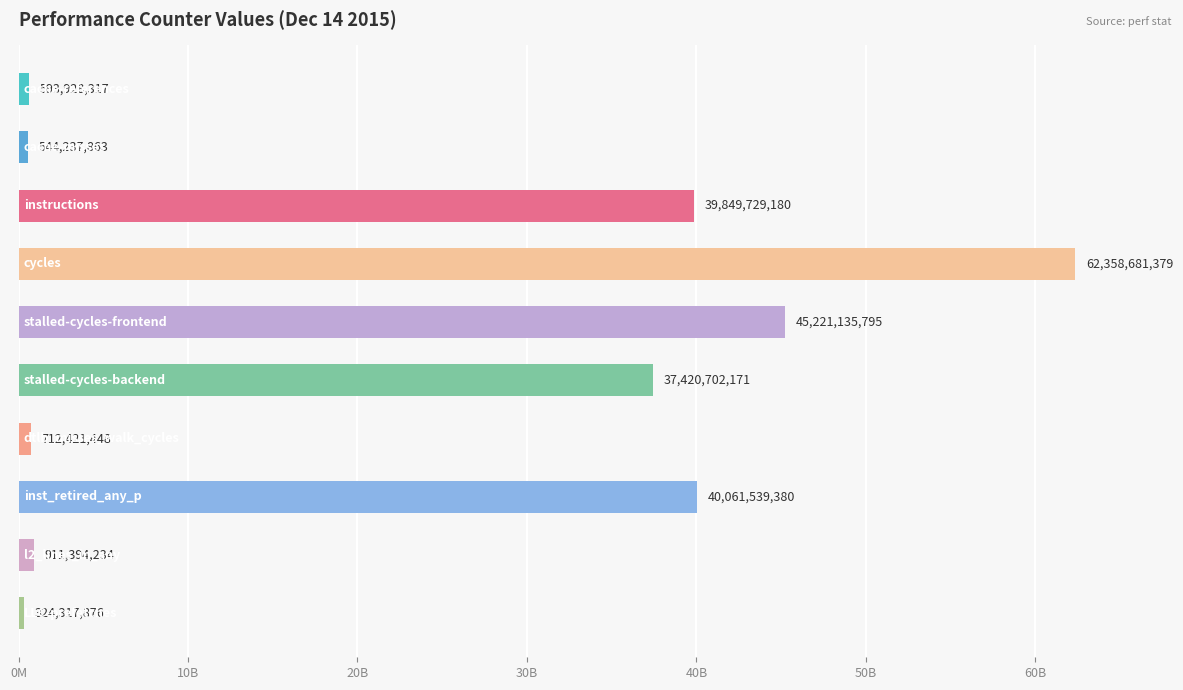

What is the smallest value displayed?

324317876